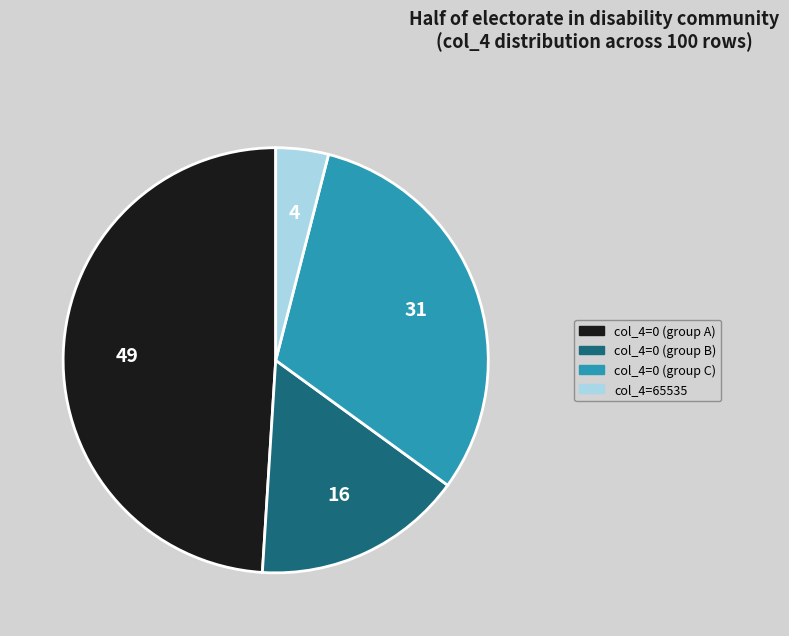

Is there any slice that represents more than half of the pie?

No